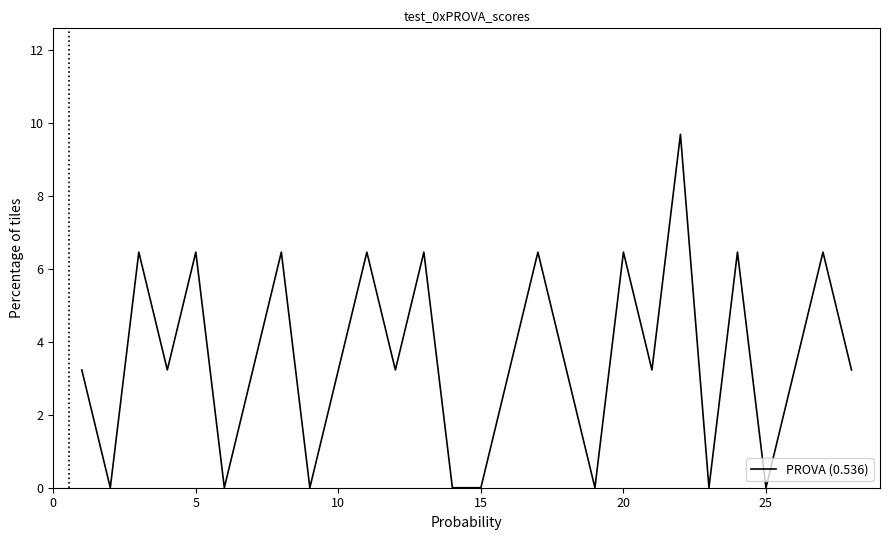

How many lines are shown in the chart?

1